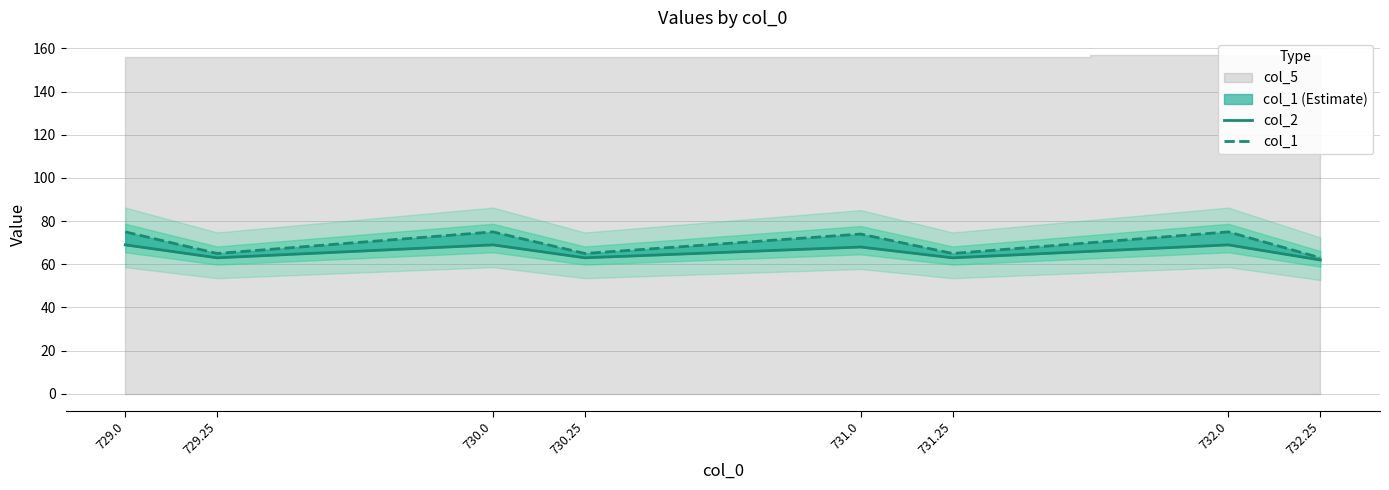

How many interior local valleys does the col_1 series have?

3